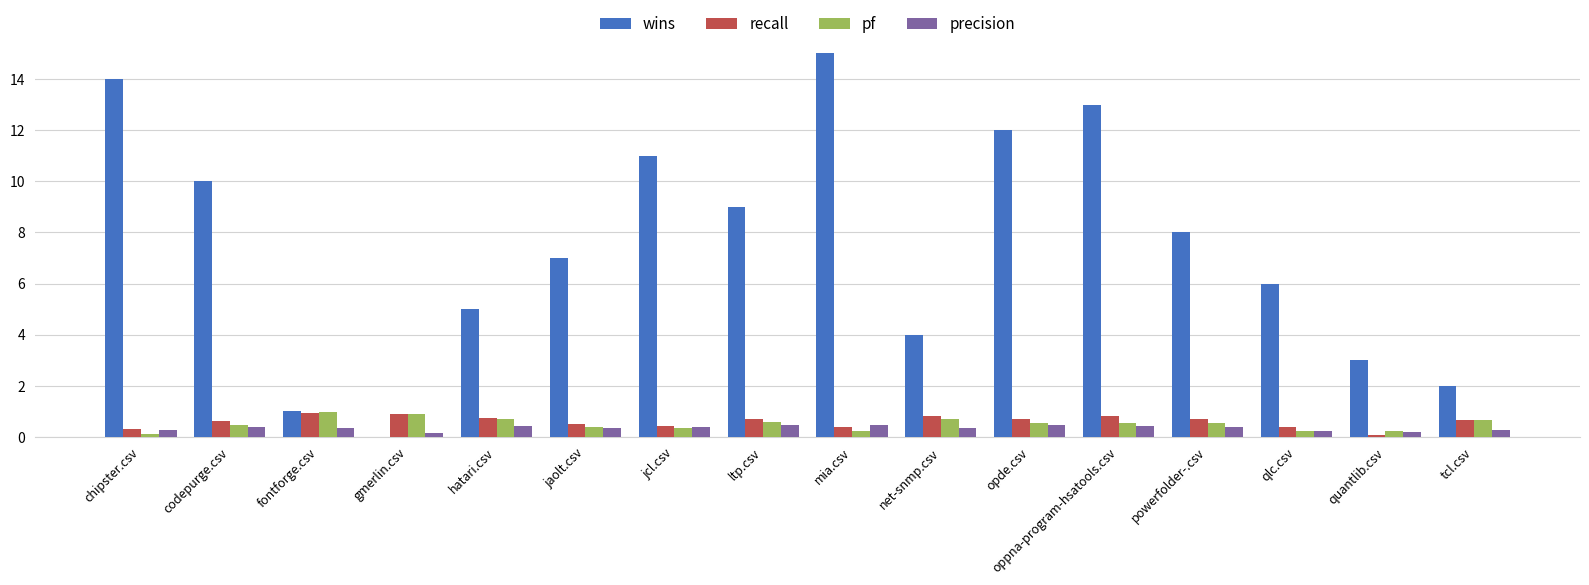

What is the highest value of the pf series?

1.0